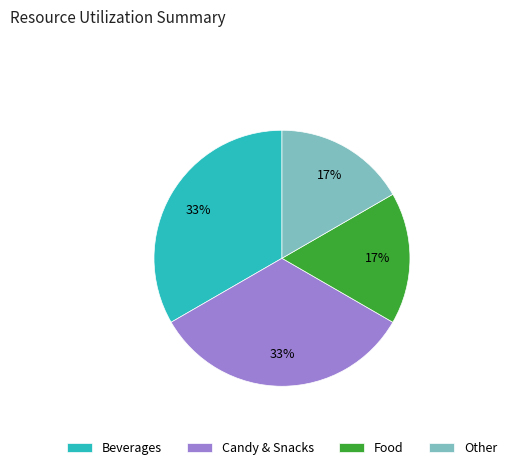

Is it true that Other is 17% of the pie?

True